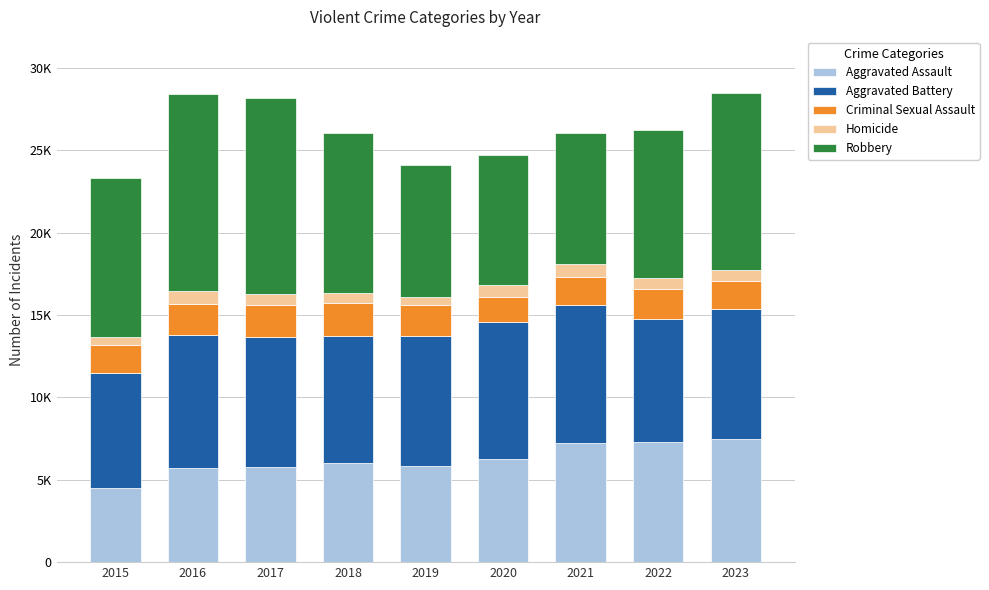

What are all the series names shown in the legend?

Aggravated Assault, Aggravated Battery, Criminal Sexual Assault, Homicide, Robbery